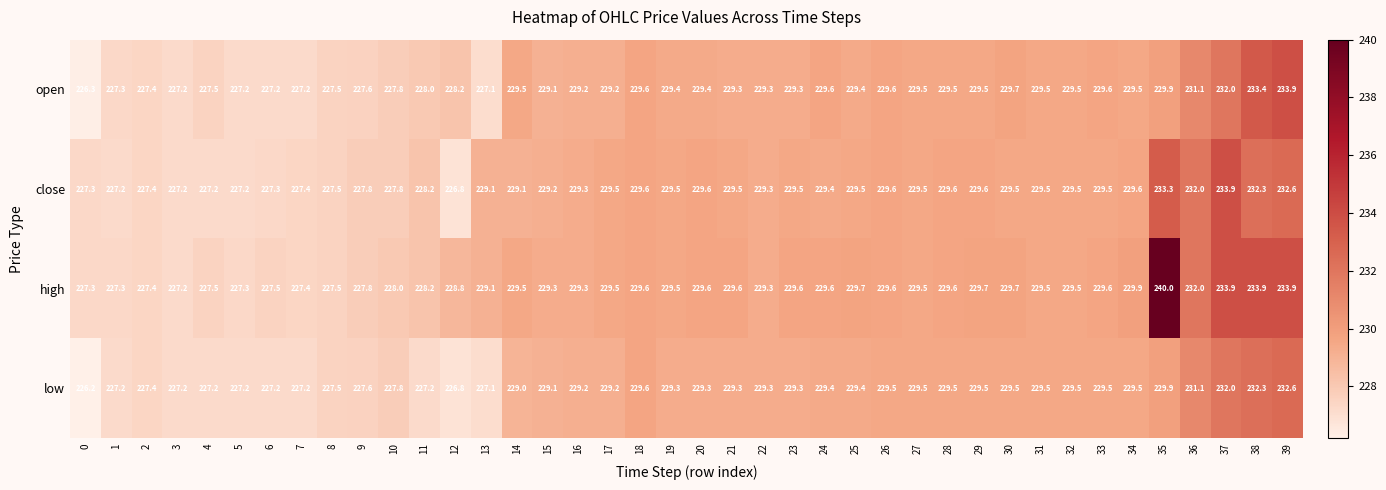

At which category is the sum across all series the highest?

35